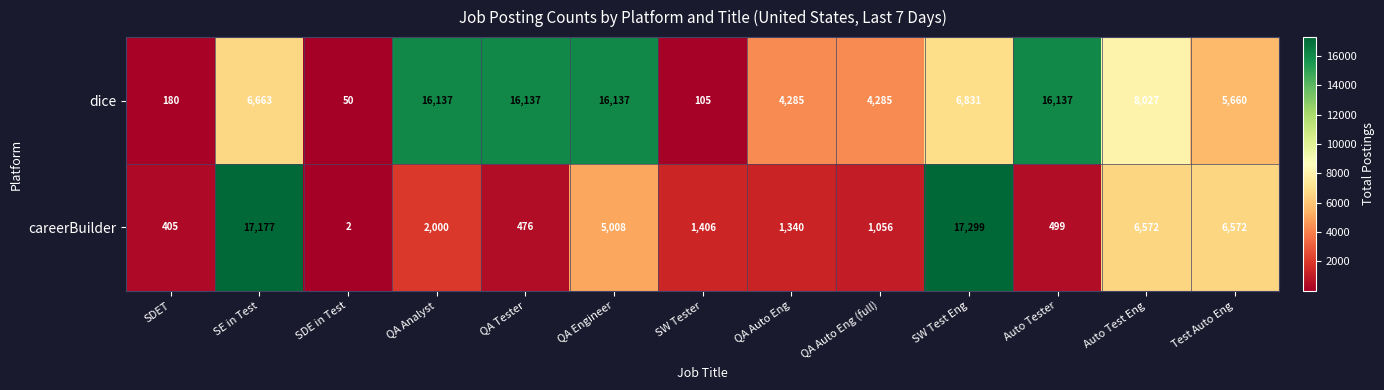

Rank the series by their maximum value, from highest to lowest.

careerBuilder, dice